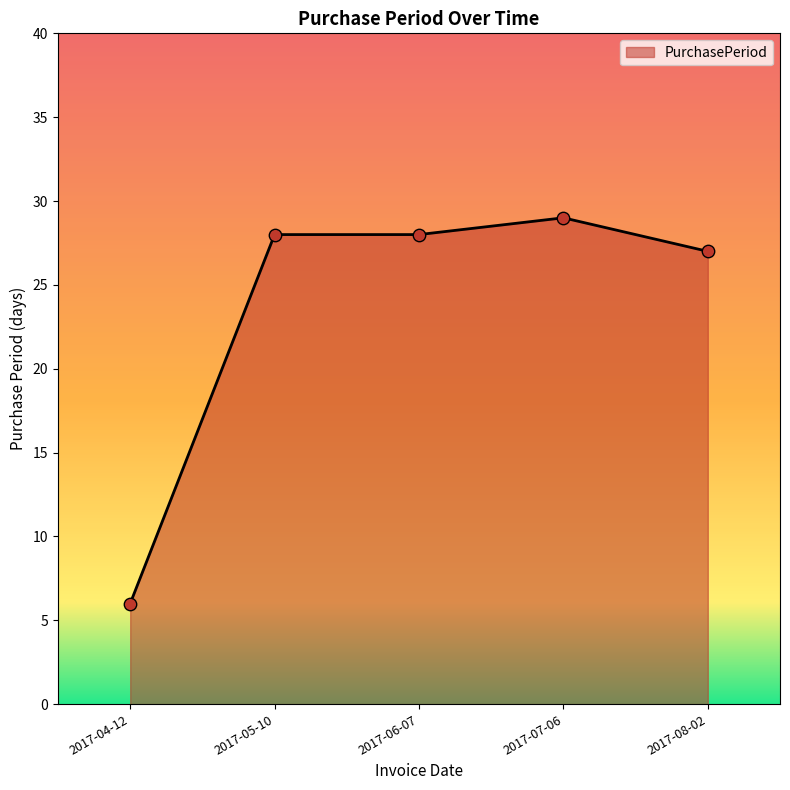

What is the change in value from 2017-04-12 to 2017-08-02?

+21